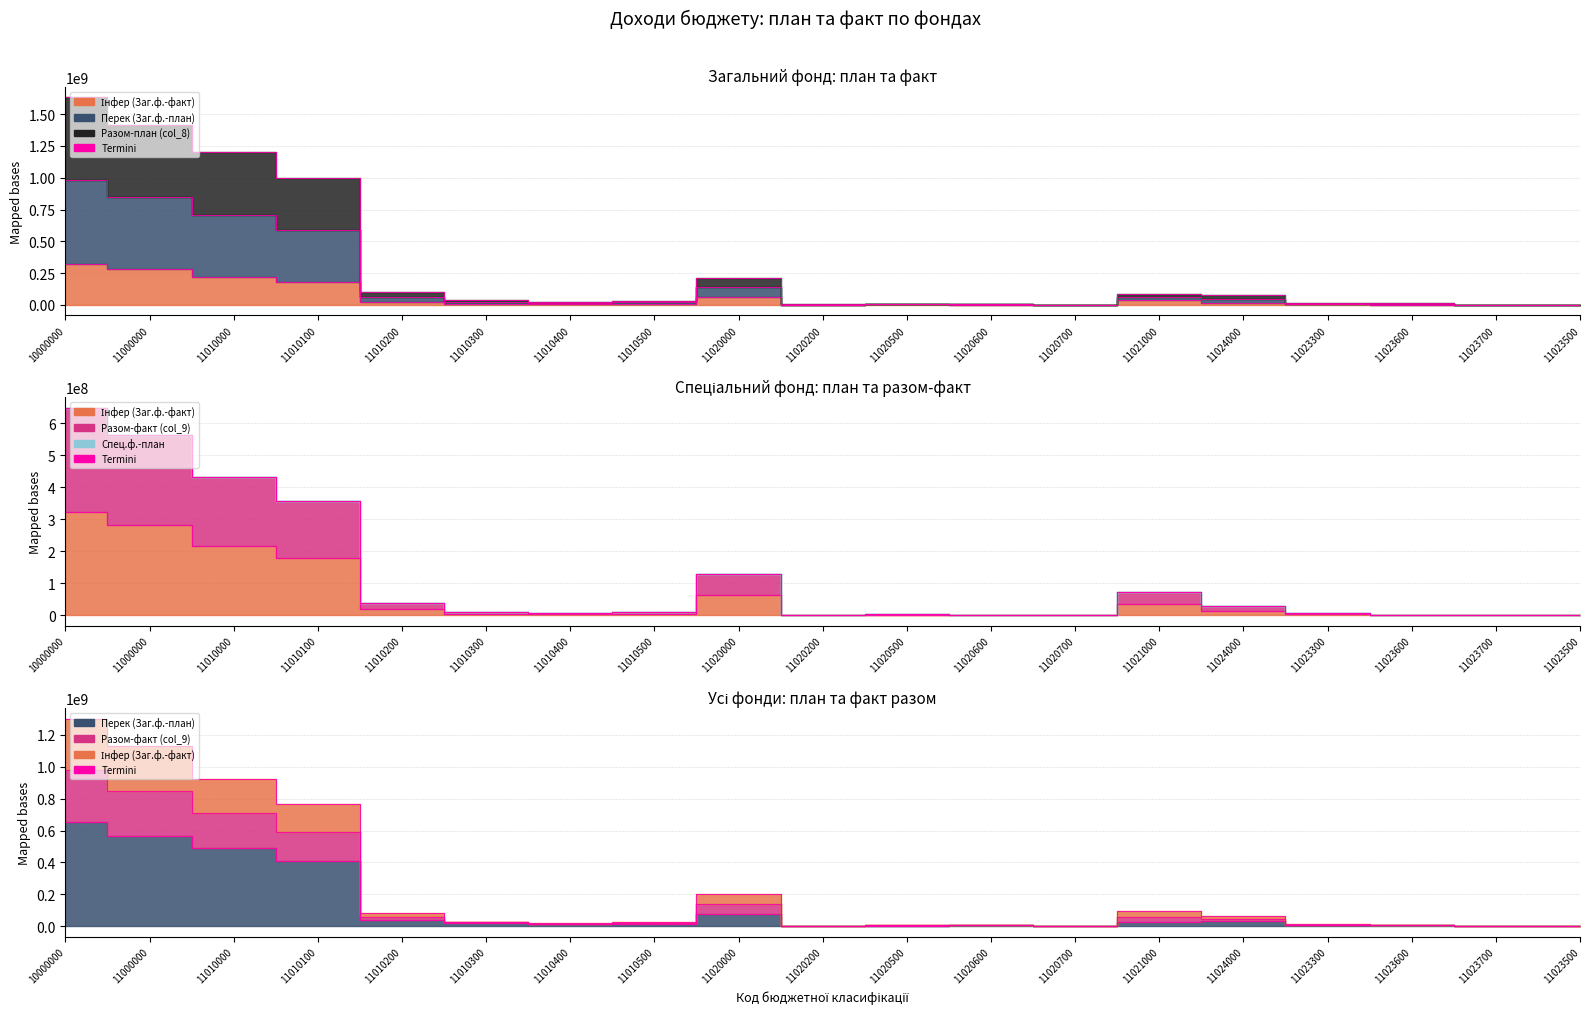

Does the chart display data point markers on the line(s)?

No